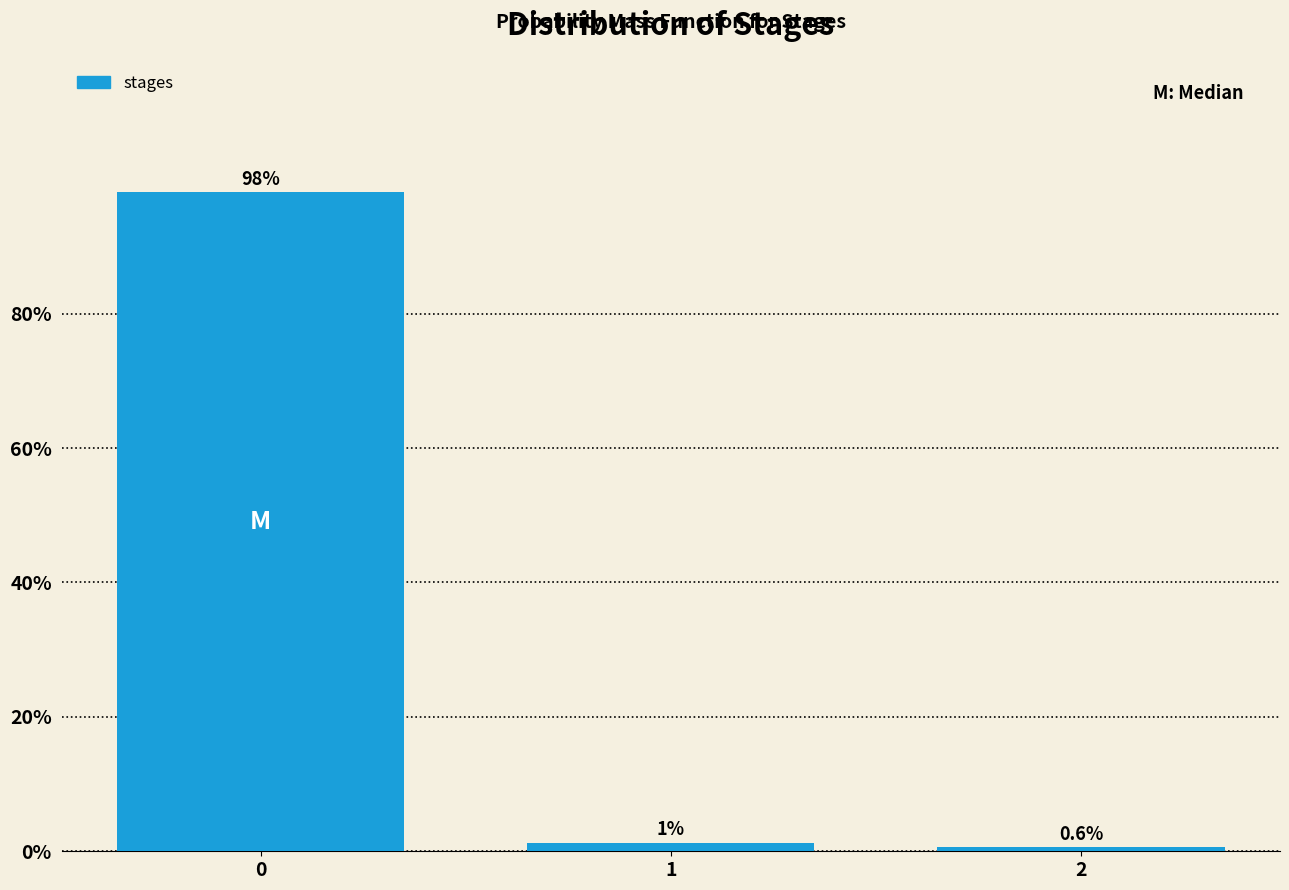

What is the value of the 3rd bar from the left?

0.6